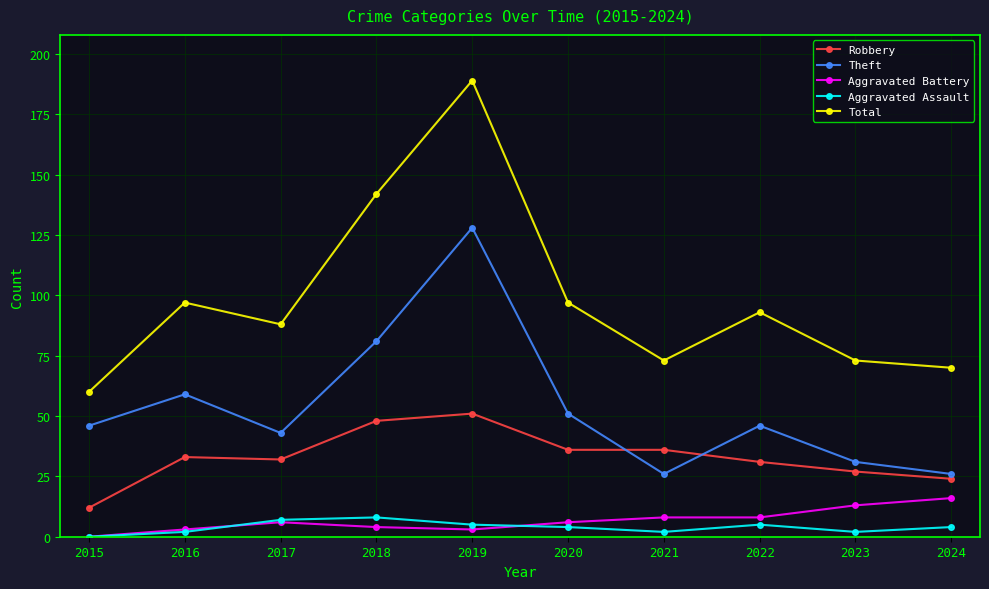

Does the chart display data point markers on the line(s)?

Yes